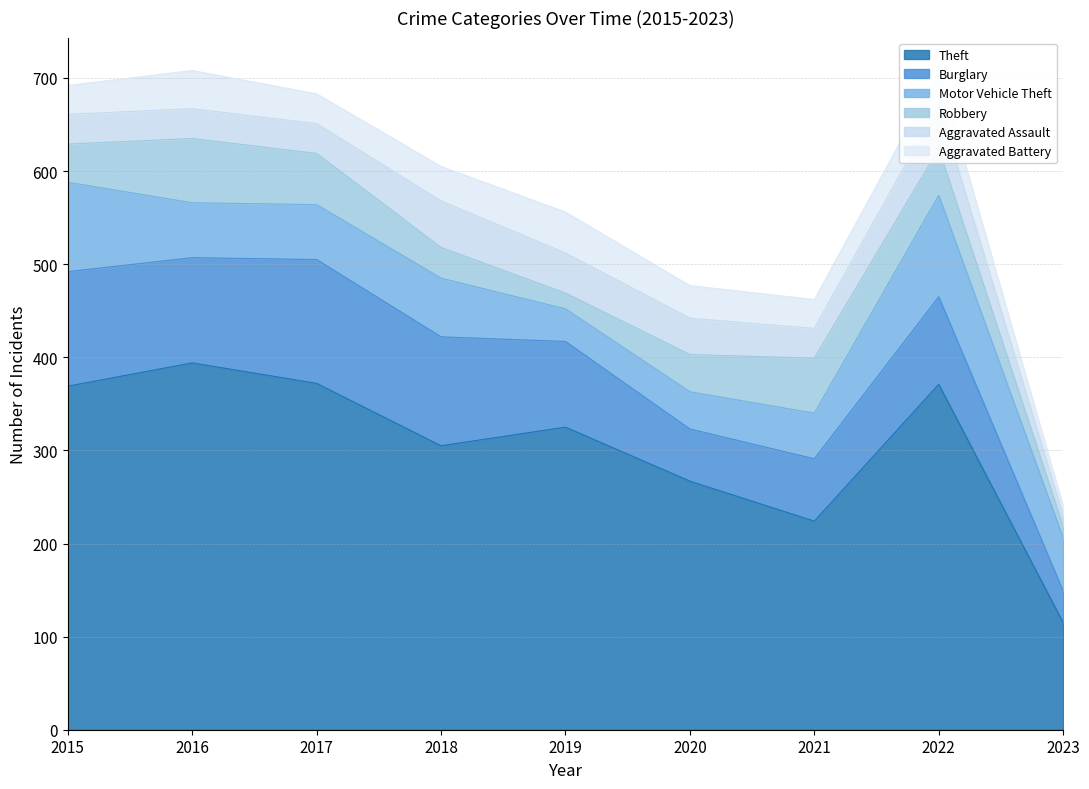

How many series are shown in this chart?

6